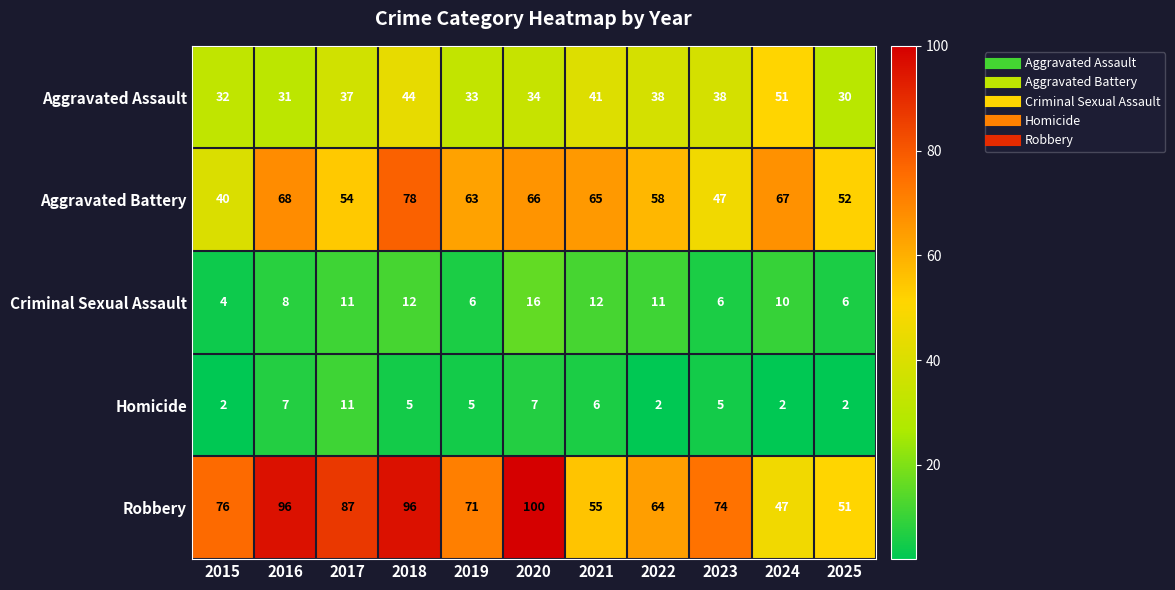

What is the difference between the maximum and second lowest values in the Aggravated Battery series?

31